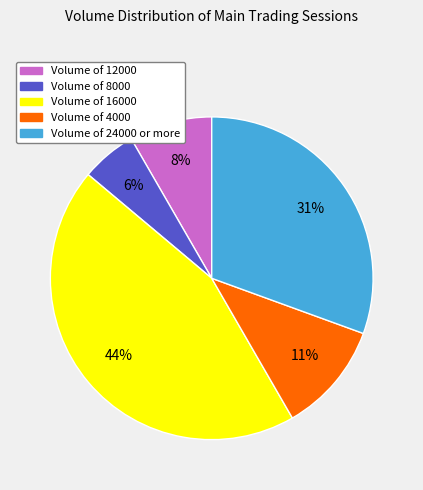

To the nearest percent, what is the average slice percentage?

20%